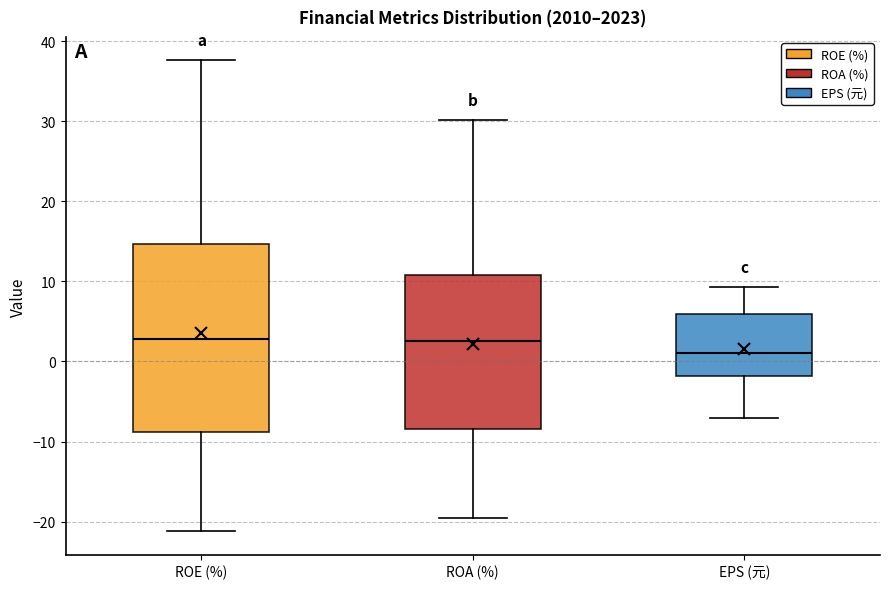

Comparing the boxes themselves (not the whiskers), which one is the tallest?

ROE (%)